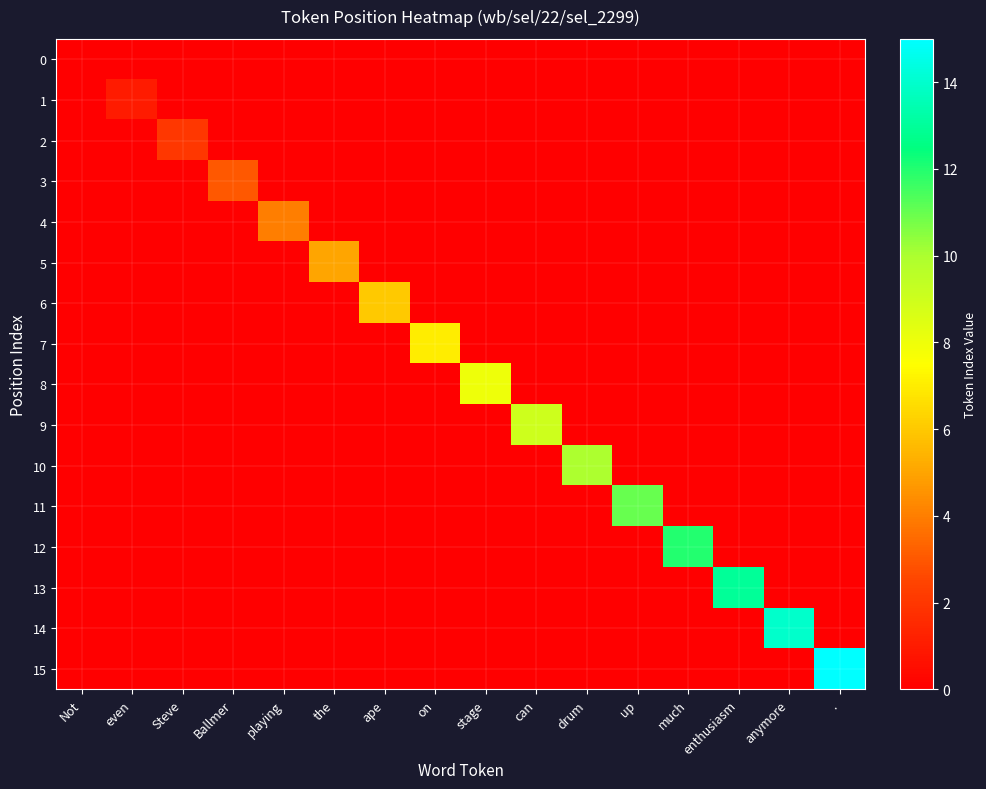

Reading left to right, what are all the values shown in this chart?

0: Not=0	even=0	Steve=0	Ballmer=0	playing=0	the=0	ape=0	on=0	stage=0	can=0	drum=0	up=0	much=0	enthusiasm=0	anymore=0	.=0
1: Not=0	even=1	Steve=0	Ballmer=0	playing=0	the=0	ape=0	on=0	stage=0	can=0	drum=0	up=0	much=0	enthusiasm=0	anymore=0	.=0
2: Not=0	even=0	Steve=2	Ballmer=0	playing=0	the=0	ape=0	on=0	stage=0	can=0	drum=0	up=0	much=0	enthusiasm=0	anymore=0	.=0
3: Not=0	even=0	Steve=0	Ballmer=3	playing=0	the=0	ape=0	on=0	stage=0	can=0	drum=0	up=0	much=0	enthusiasm=0	anymore=0	.=0
4: Not=0	even=0	Steve=0	Ballmer=0	playing=4	the=0	ape=0	on=0	stage=0	can=0	drum=0	up=0	much=0	enthusiasm=0	anymore=0	.=0
5: Not=0	even=0	Steve=0	Ballmer=0	playing=0	the=5	ape=0	on=0	stage=0	can=0	drum=0	up=0	much=0	enthusiasm=0	anymore=0	.=0
6: Not=0	even=0	Steve=0	Ballmer=0	playing=0	the=0	ape=6	on=0	stage=0	can=0	drum=0	up=0	much=0	enthusiasm=0	anymore=0	.=0
7: Not=0	even=0	Steve=0	Ballmer=0	playing=0	the=0	ape=0	on=7	stage=0	can=0	drum=0	up=0	much=0	enthusiasm=0	anymore=0	.=0
8: Not=0	even=0	Steve=0	Ballmer=0	playing=0	the=0	ape=0	on=0	stage=8	can=0	drum=0	up=0	much=0	enthusiasm=0	anymore=0	.=0
9: Not=0	even=0	Steve=0	Ballmer=0	playing=0	the=0	ape=0	on=0	stage=0	can=9	drum=0	up=0	much=0	enthusiasm=0	anymore=0	.=0
10: Not=0	even=0	Steve=0	Ballmer=0	playing=0	the=0	ape=0	on=0	stage=0	can=0	drum=10	up=0	much=0	enthusiasm=0	anymore=0	.=0
11: Not=0	even=0	Steve=0	Ballmer=0	playing=0	the=0	ape=0	on=0	stage=0	can=0	drum=0	up=11	much=0	enthusiasm=0	anymore=0	.=0
12: Not=0	even=0	Steve=0	Ballmer=0	playing=0	the=0	ape=0	on=0	stage=0	can=0	drum=0	up=0	much=12	enthusiasm=0	anymore=0	.=0
13: Not=0	even=0	Steve=0	Ballmer=0	playing=0	the=0	ape=0	on=0	stage=0	can=0	drum=0	up=0	much=0	enthusiasm=13	anymore=0	.=0
14: Not=0	even=0	Steve=0	Ballmer=0	playing=0	the=0	ape=0	on=0	stage=0	can=0	drum=0	up=0	much=0	enthusiasm=0	anymore=14	.=0
15: Not=0	even=0	Steve=0	Ballmer=0	playing=0	the=0	ape=0	on=0	stage=0	can=0	drum=0	up=0	much=0	enthusiasm=0	anymore=0	.=15